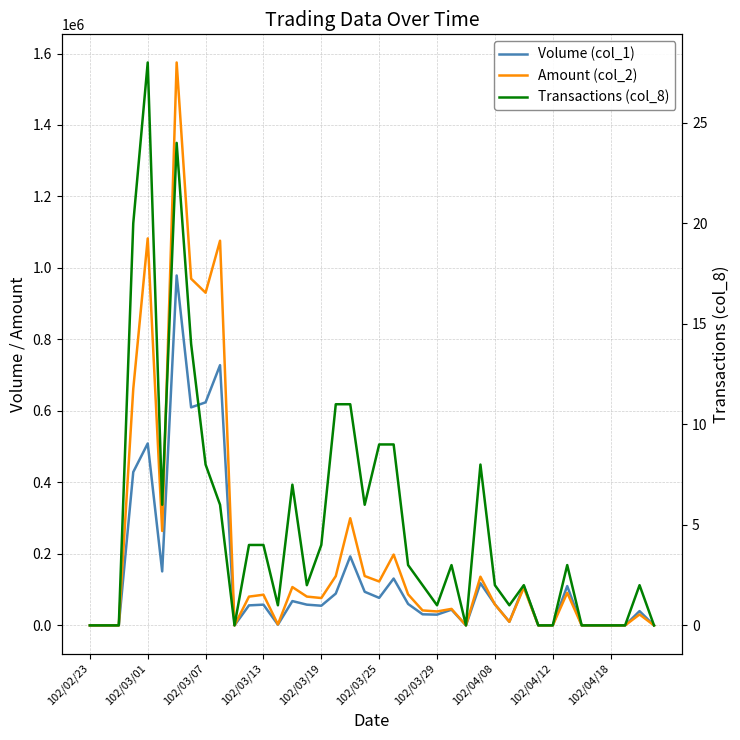

At how many categories does at least one series exceed 559846?

6